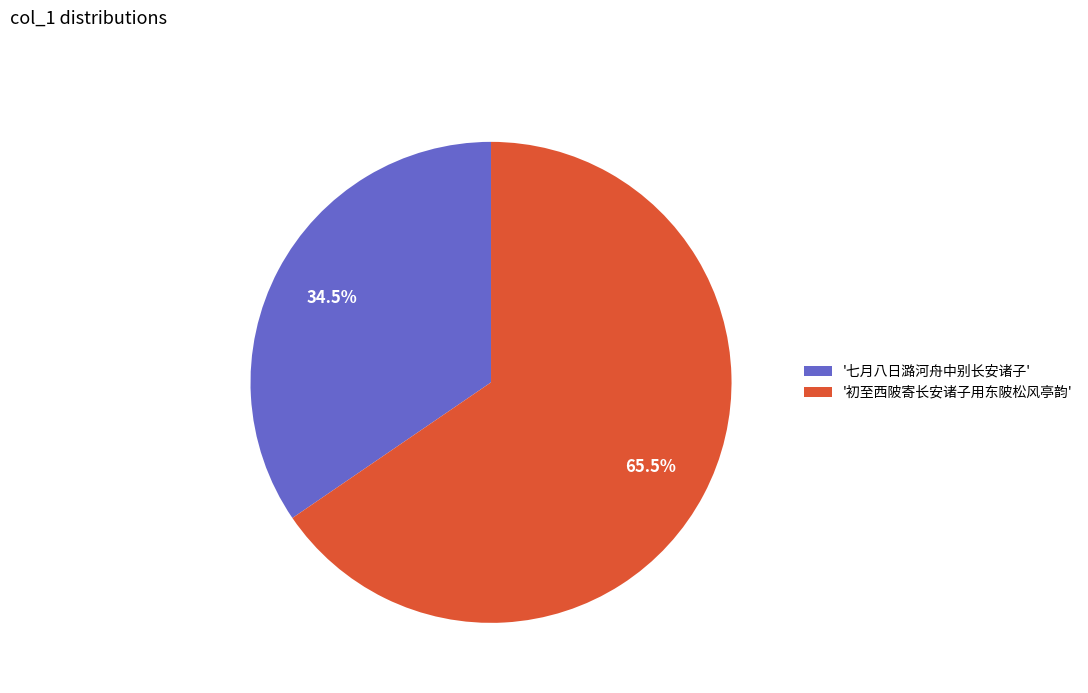

Which slice is the largest?

'初至西陂寄长安诸子用东陂松风亭韵'